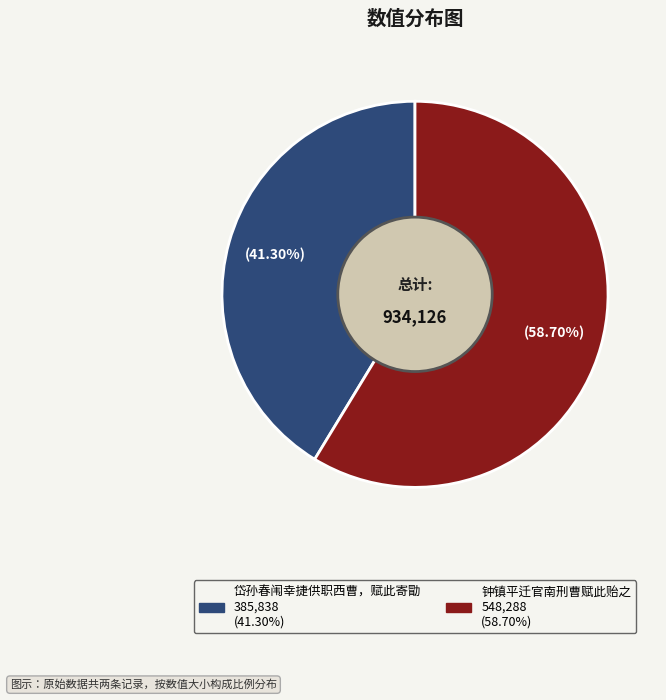

Is there any slice that represents more than half of the pie?

Yes